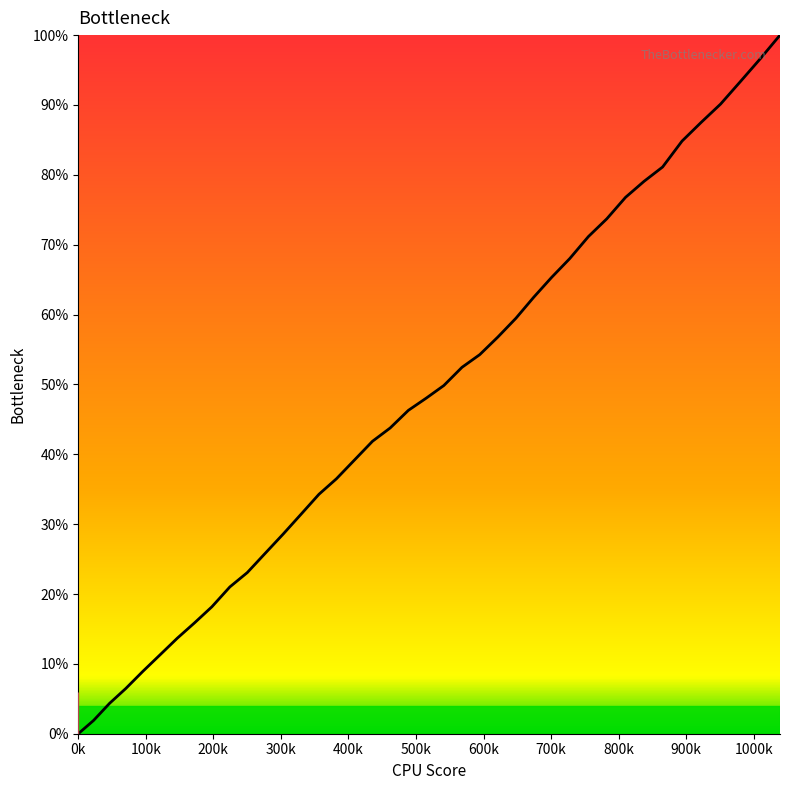

What is the greatest value displayed?

100.0